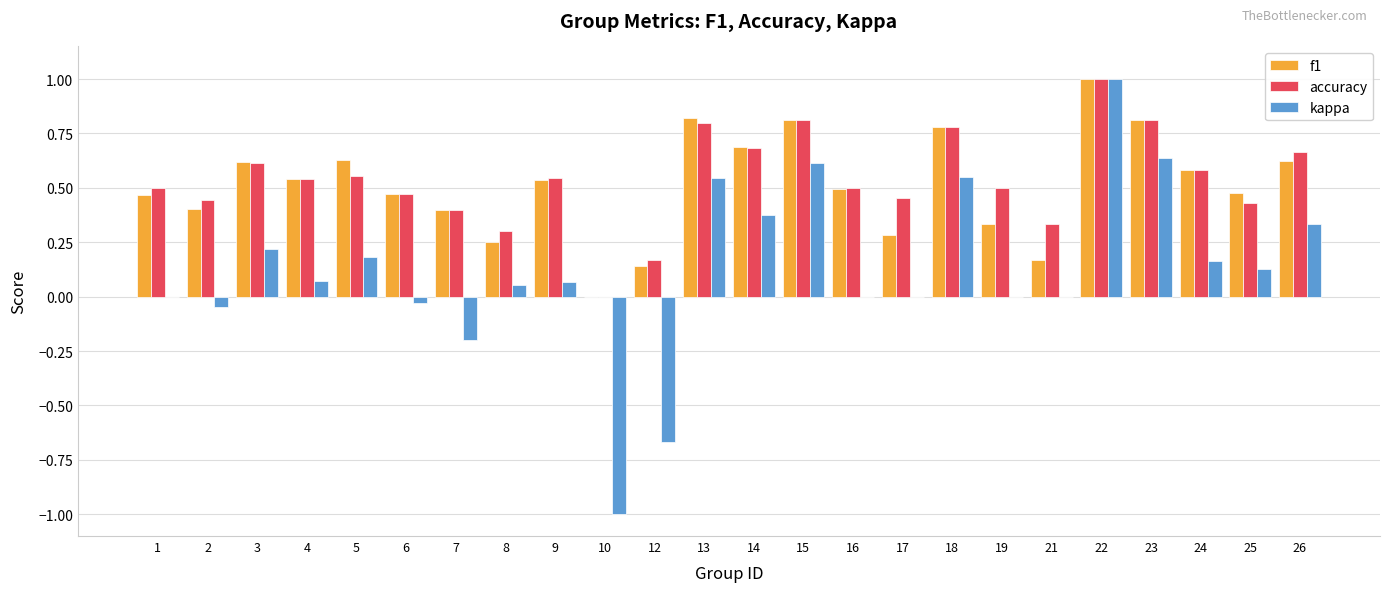

What is the sum of all kappa values?

3.0